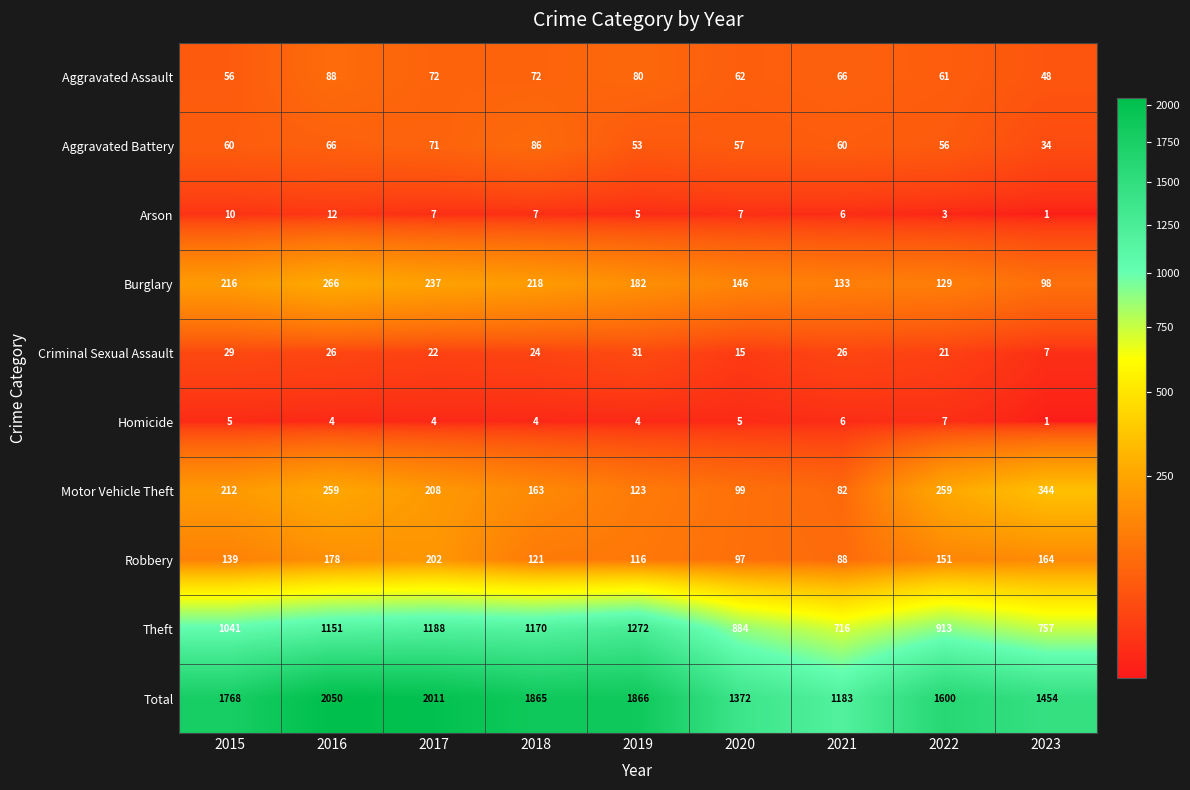

Rank the series by their maximum value, from lowest to highest.

Homicide, Arson, Criminal Sexual Assault, Aggravated Battery, Aggravated Assault, Robbery, Burglary, Motor Vehicle Theft, Theft, Total